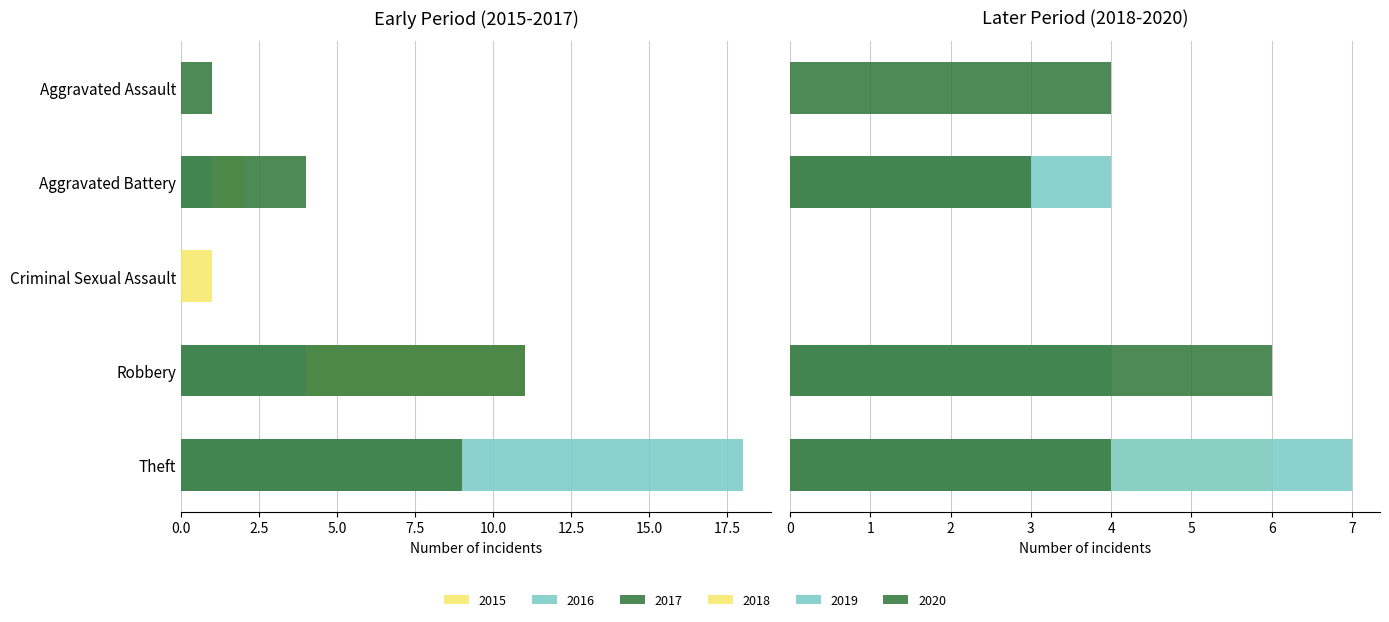

At Robbery, list the series in order from largest to smallest.

2015, 2017, 2020, 2016, 2018, 2019